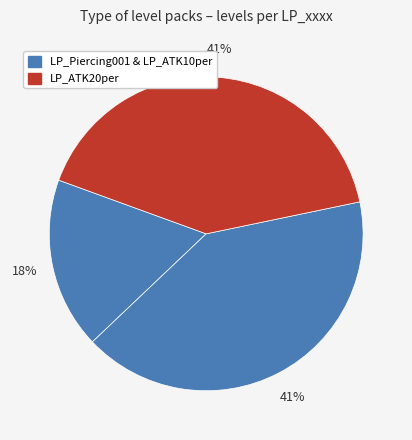

Count the number of slices in the pie.

3